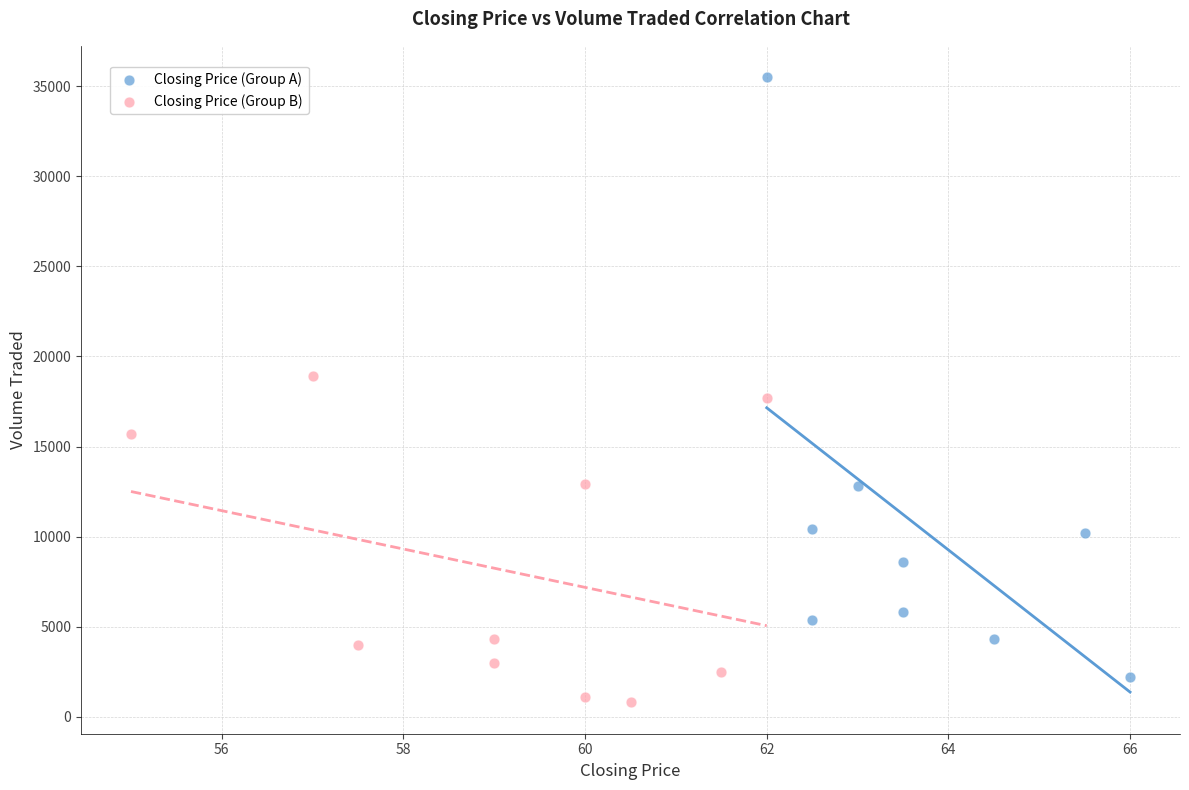

Which series reaches the maximum Y coordinate?

Closing Price (Group A)